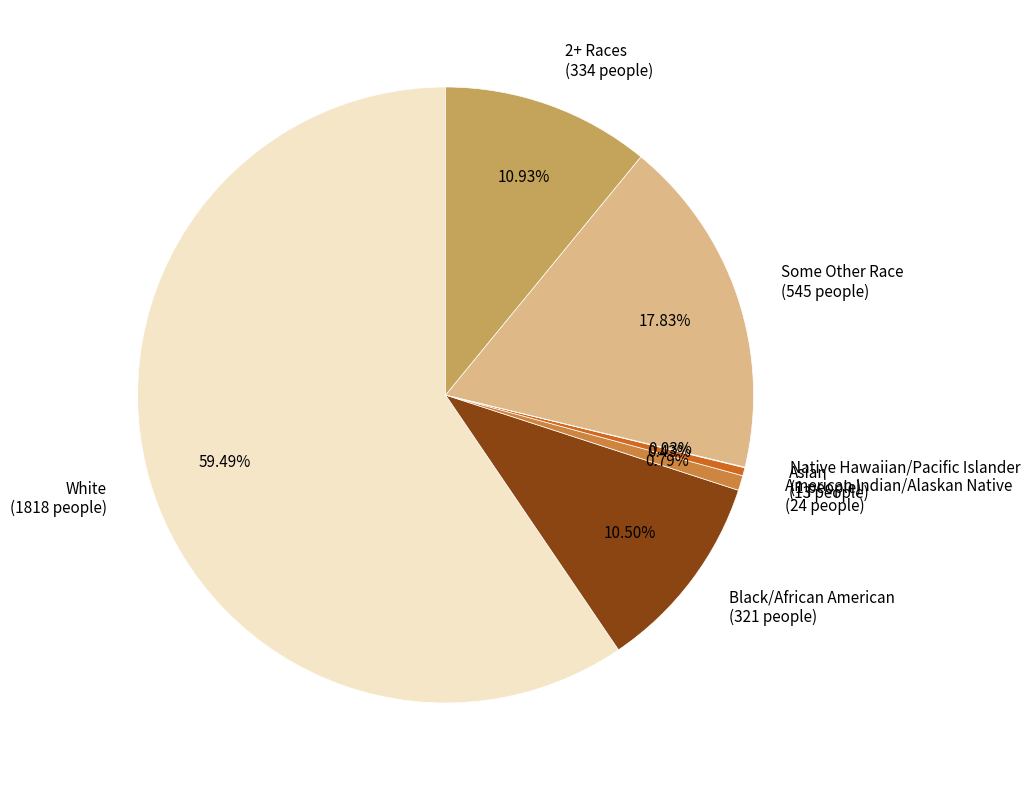

To the nearest percent, what portion does American Indian/Alaskan Native represent?

1%